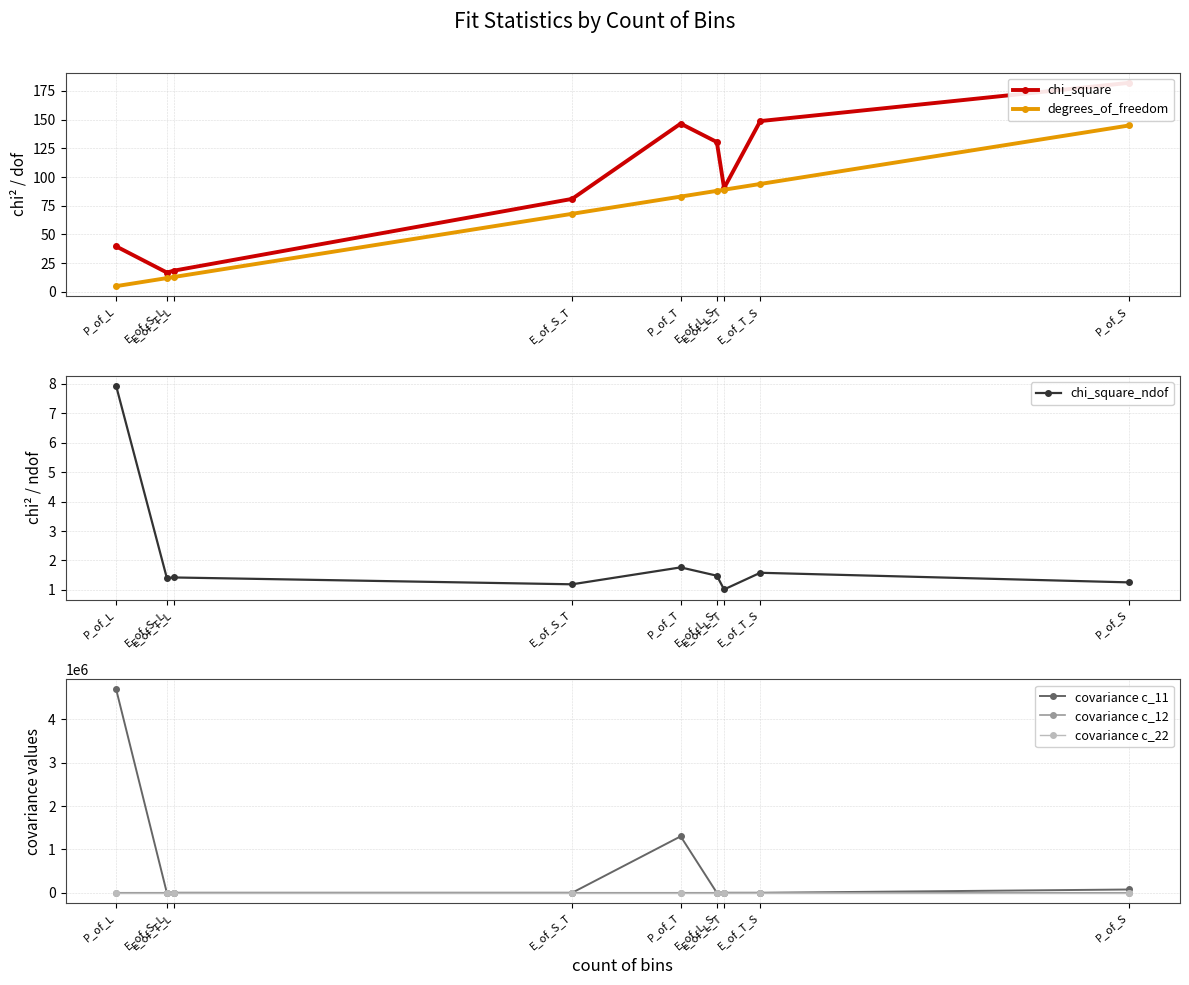

How many intersections are there between covariance c_12 and chi_square_ndof?

4